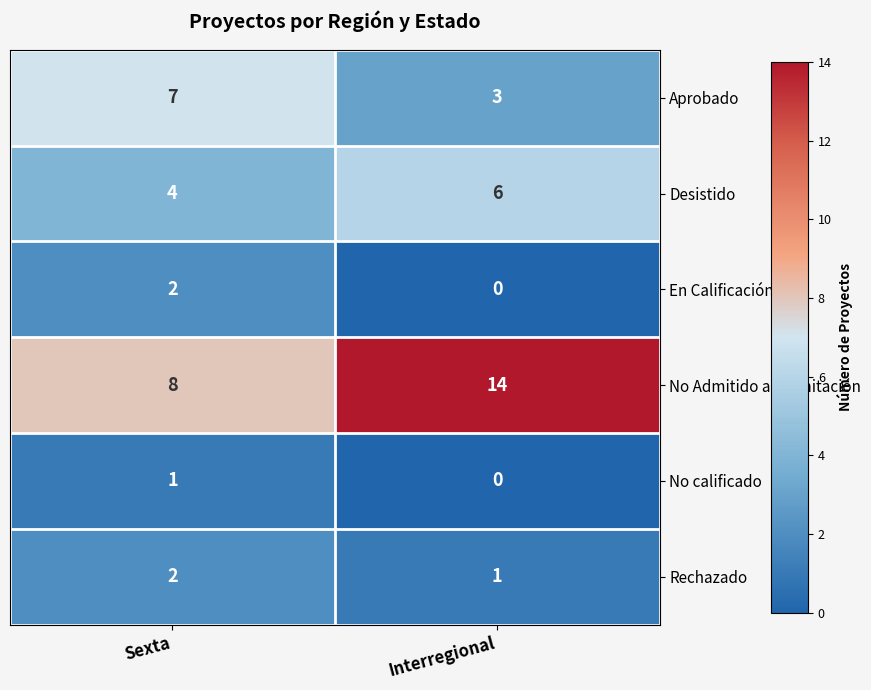

Which series has the widest spread of values?

No Admitido a Tramitación